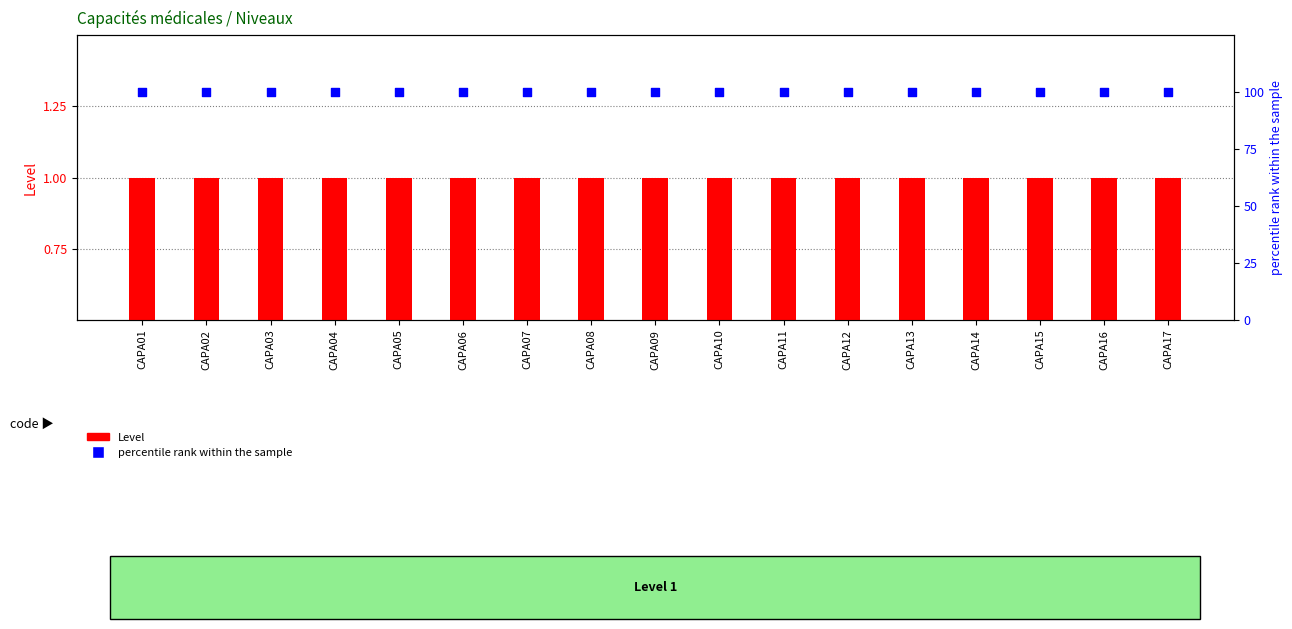

Which series contains the highest Y value?

percentile rank within the sample